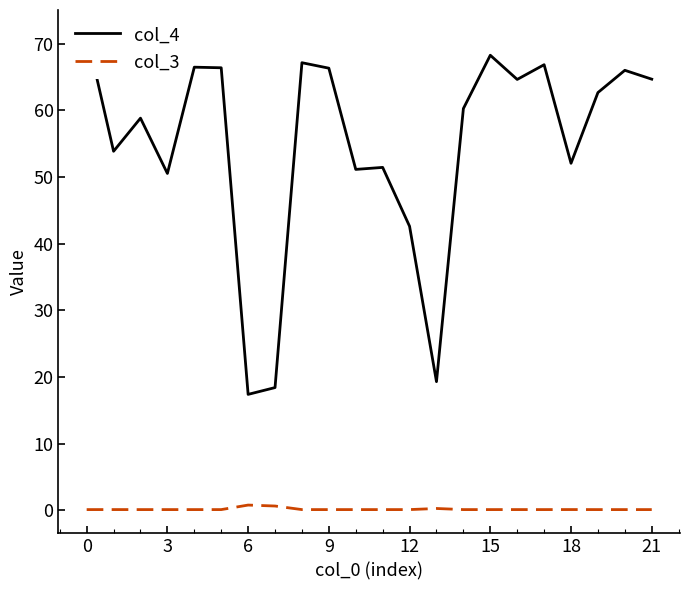

At how many categories does at least one series exceed 39?

19